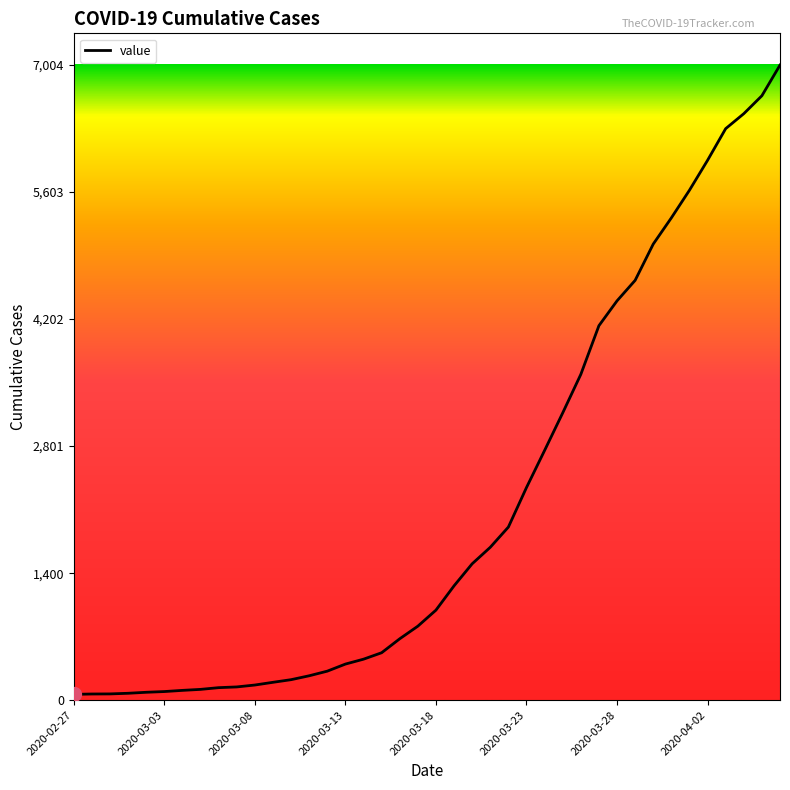

What is the maximum value shown in the chart?

7004